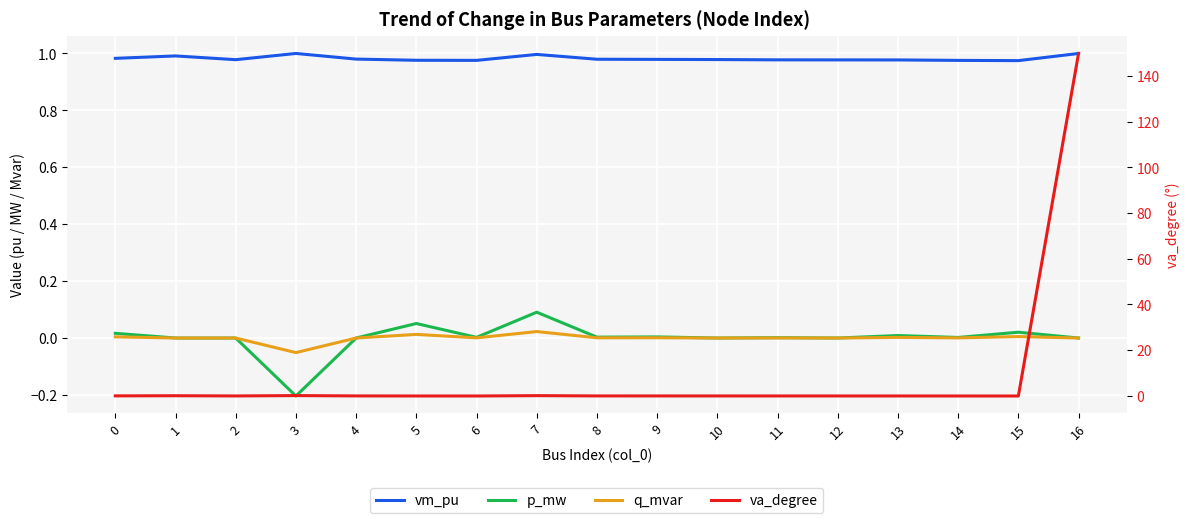

Does the chart display data point markers on the line(s)?

No